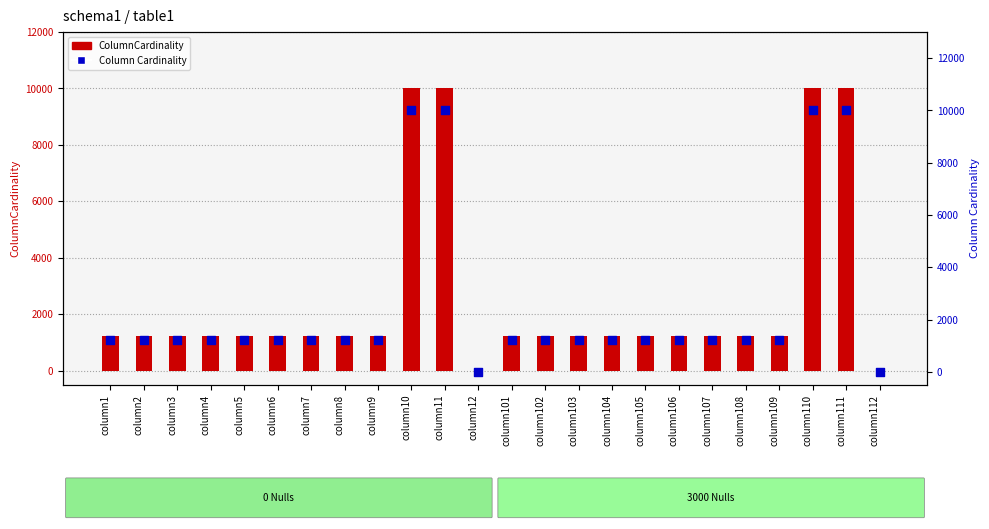

Which series contains the highest Y value?

ColumnCardinality